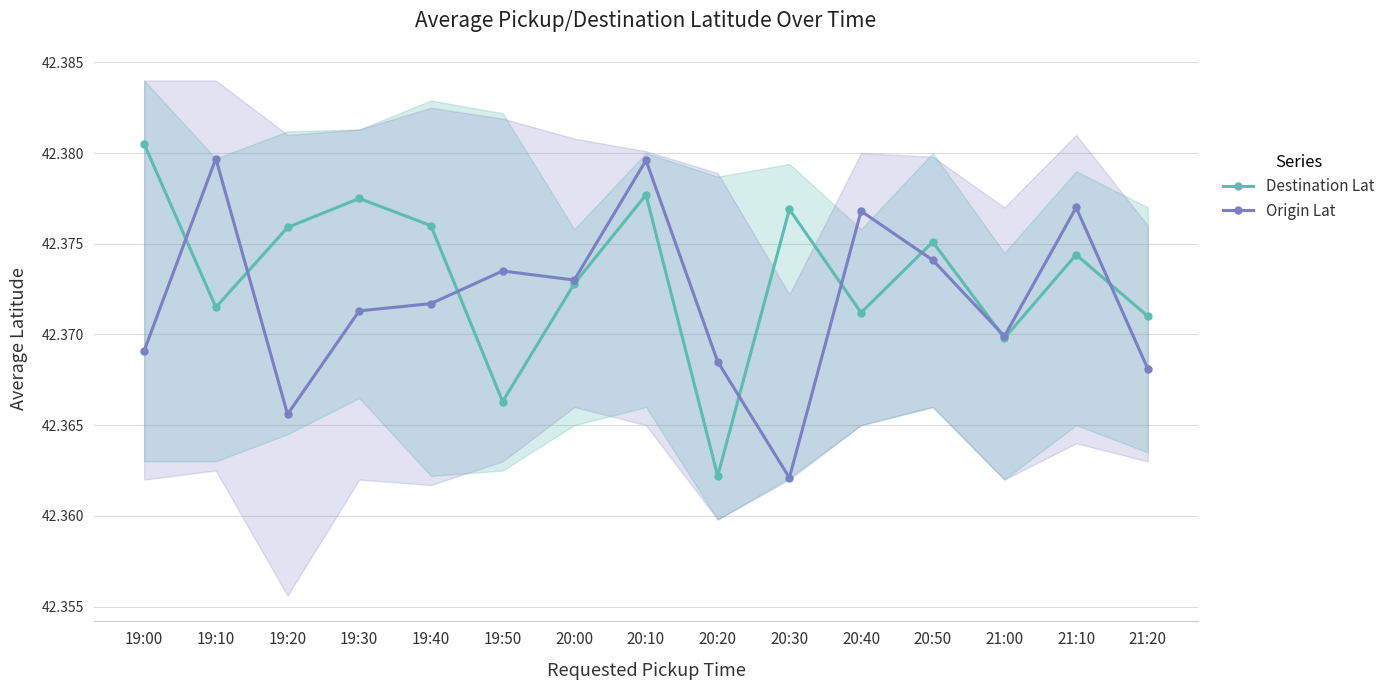

At which category does Origin Lat reach its first local peak?

19:10